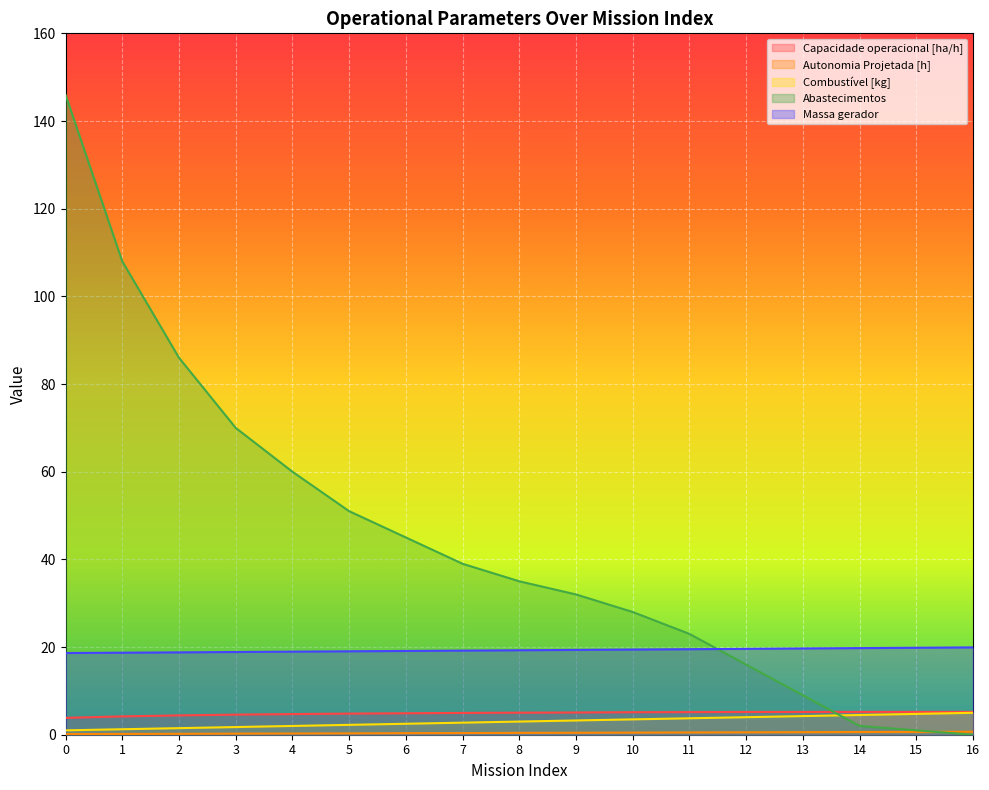

What is the sum of the Autonomia Projetada [h] values at 3 and 10?

0.7